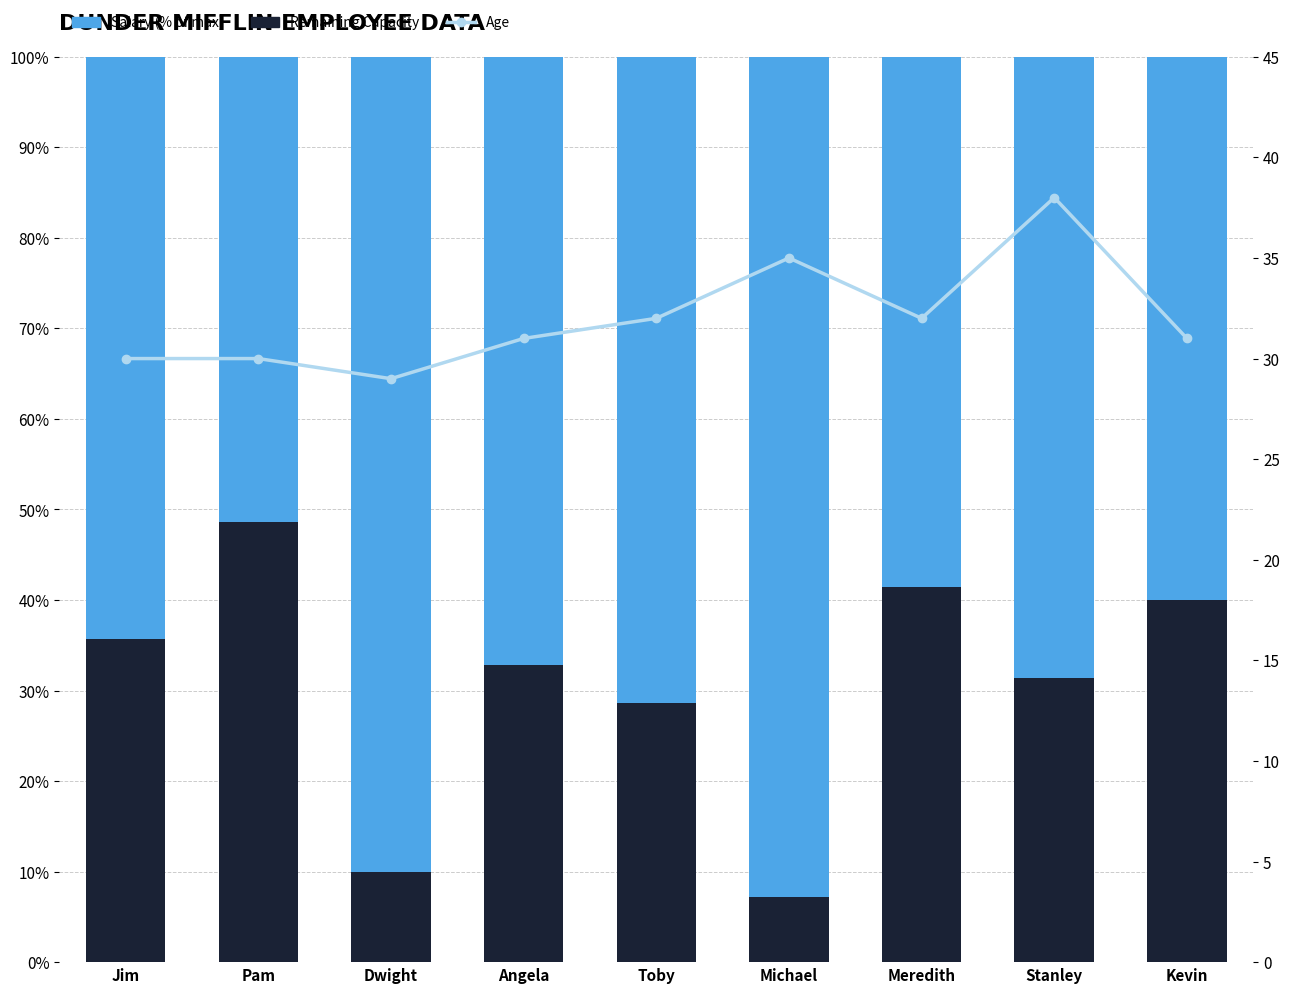

Between Stanley and Angela, which is larger?

Angela